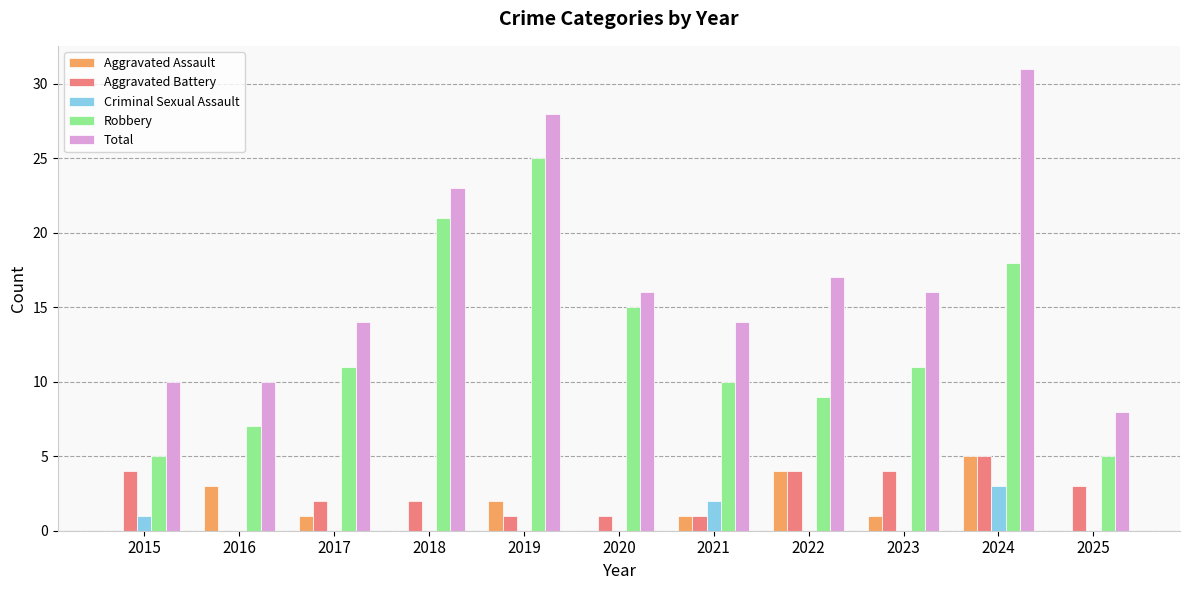

The value of Aggravated Assault at 2023 is 1. True or false?

True